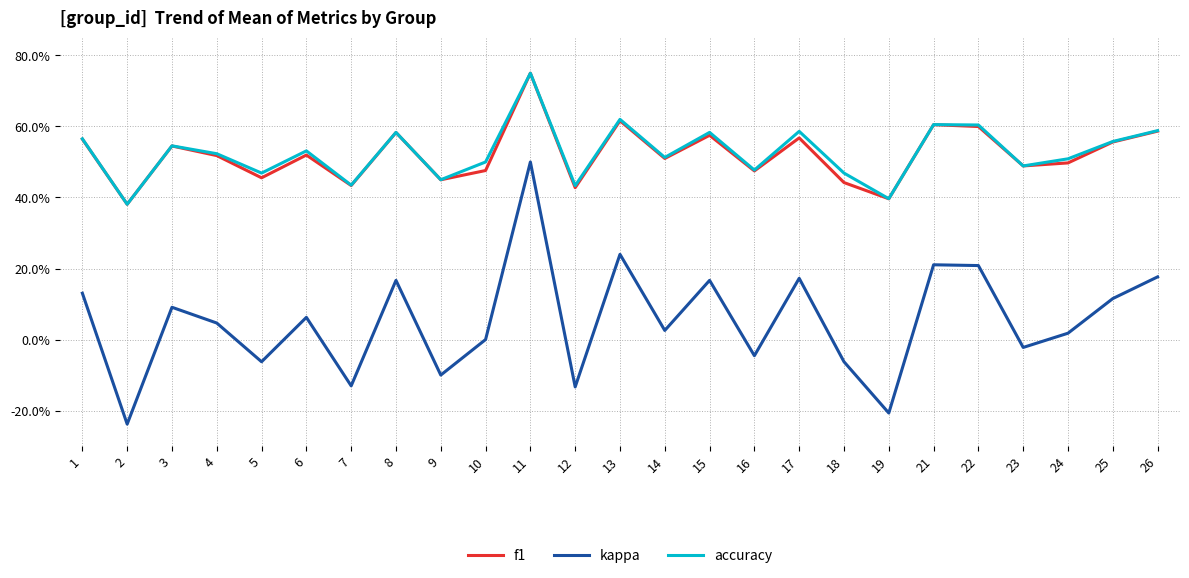

True or false: accuracy and kappa intersect in this chart.

False